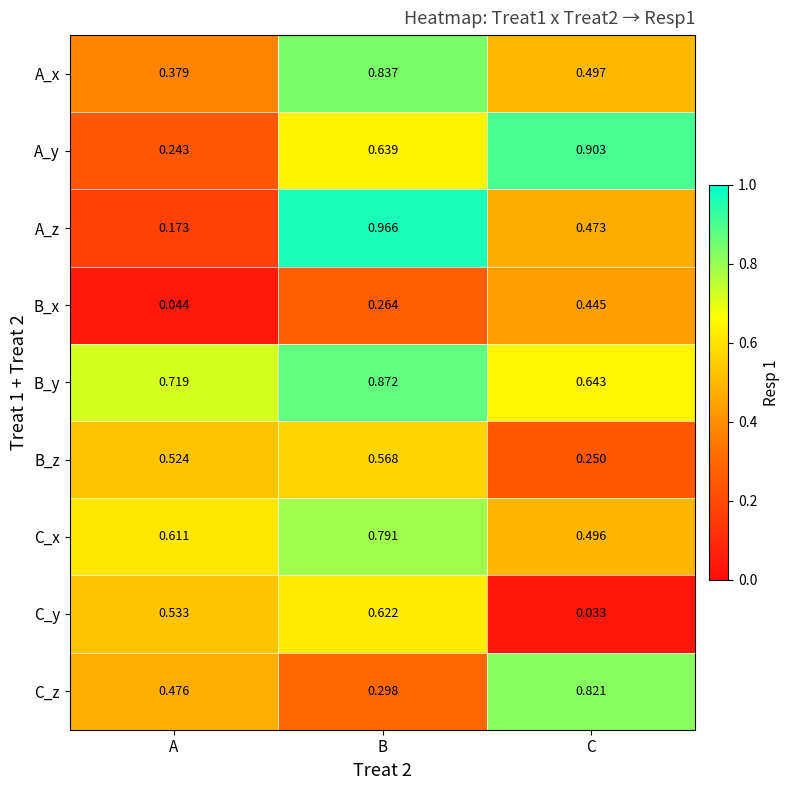

At A, list the series in order from largest to smallest.

B_y, C_x, C_y, B_z, C_z, A_x, A_y, A_z, B_x